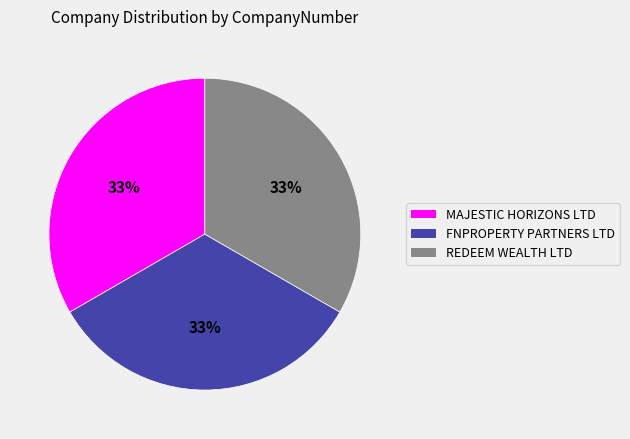

What percentage is the FNPROPERTY PARTNERS LTD slice, to the nearest percent?

33%